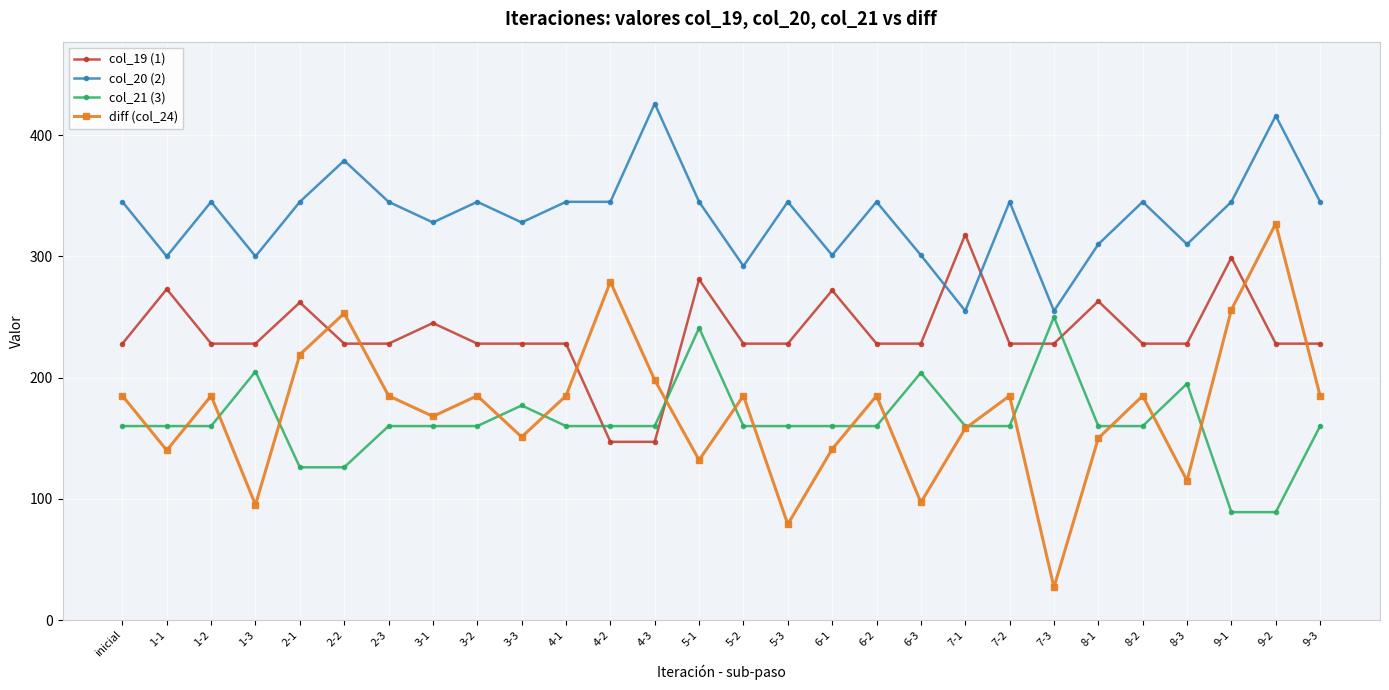

Read the col_21 (3) value at 9-2, to the nearest 50.

100